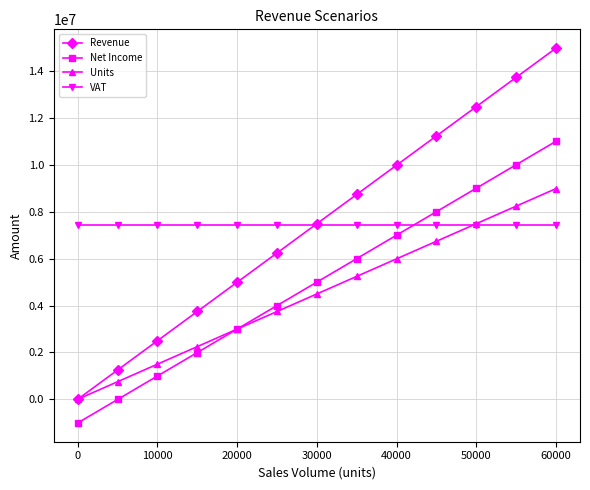

How many times do Net Income and VAT cross each other?

1